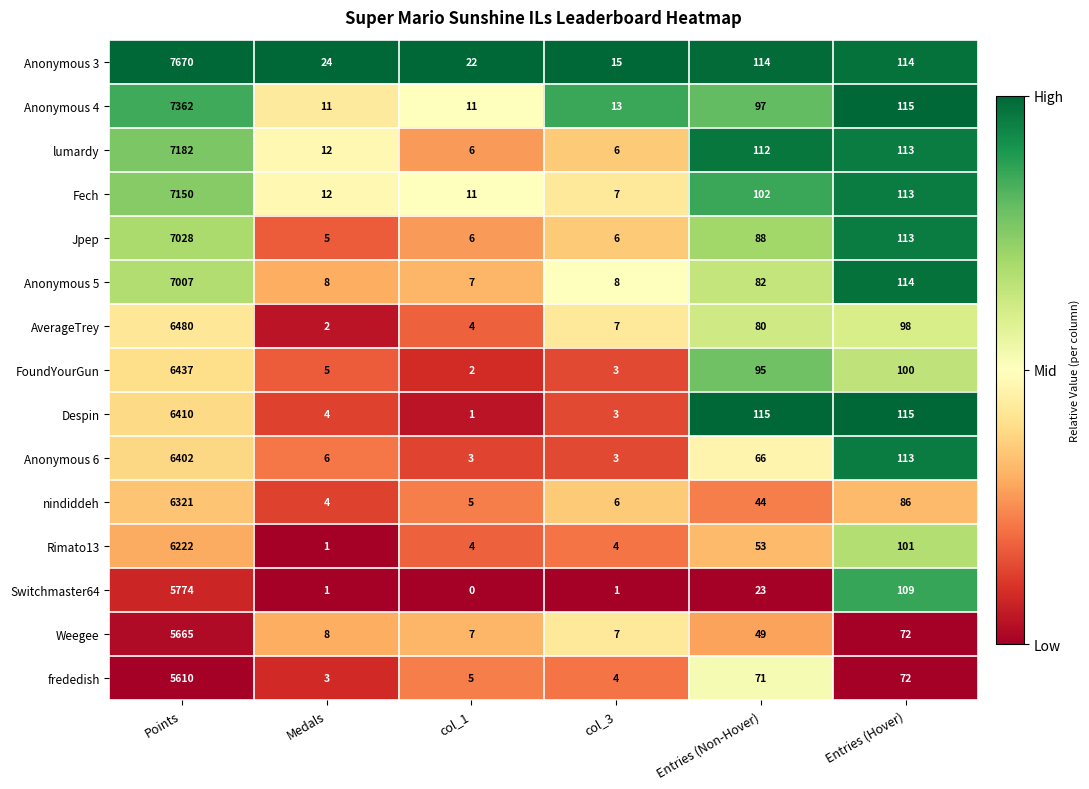

Which series has the largest range (max minus min)?

Anonymous 3